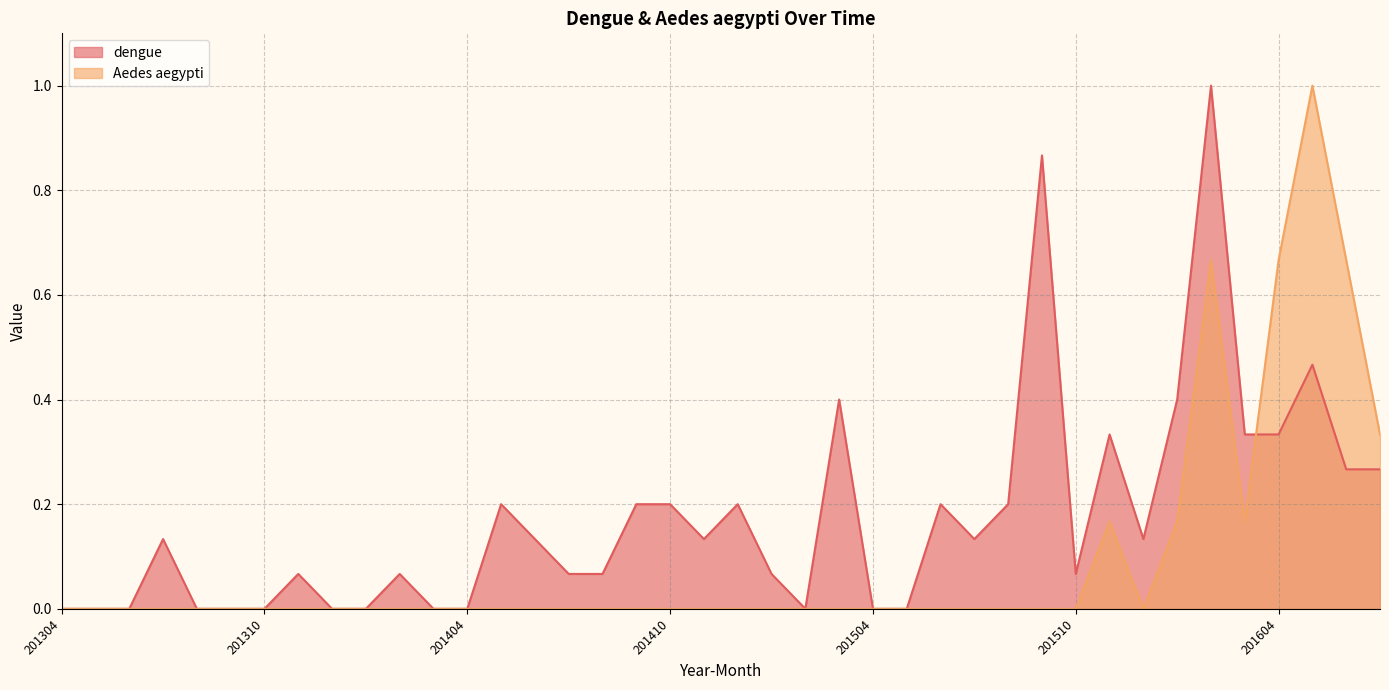

How many interior local peaks does the Aedes aegypti series have?

3